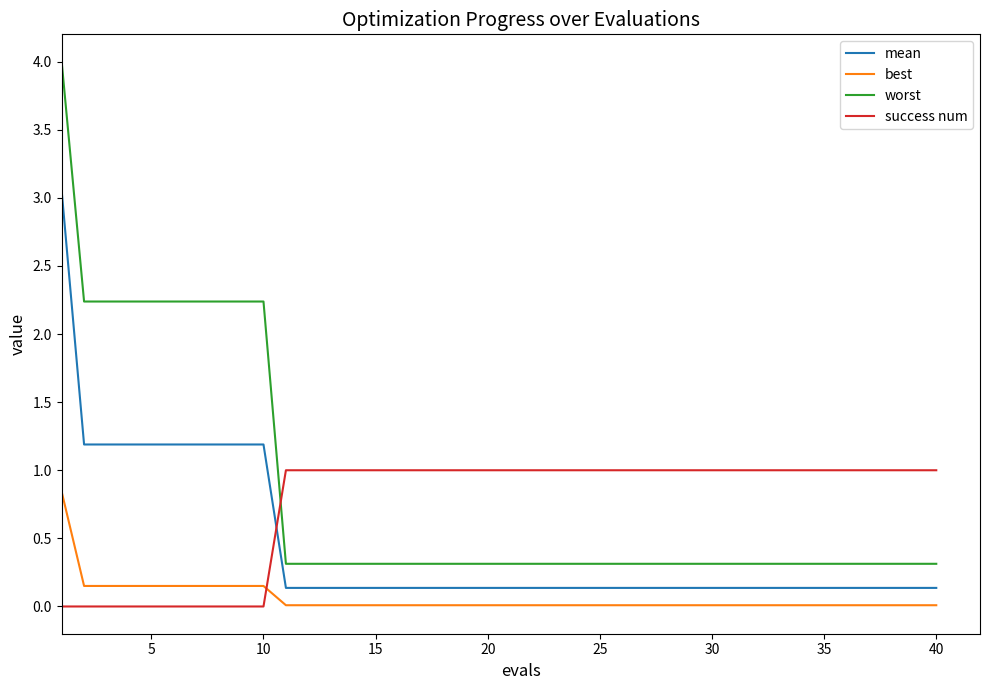

What is the difference between the maximum and minimum values in the success num series?

1.0